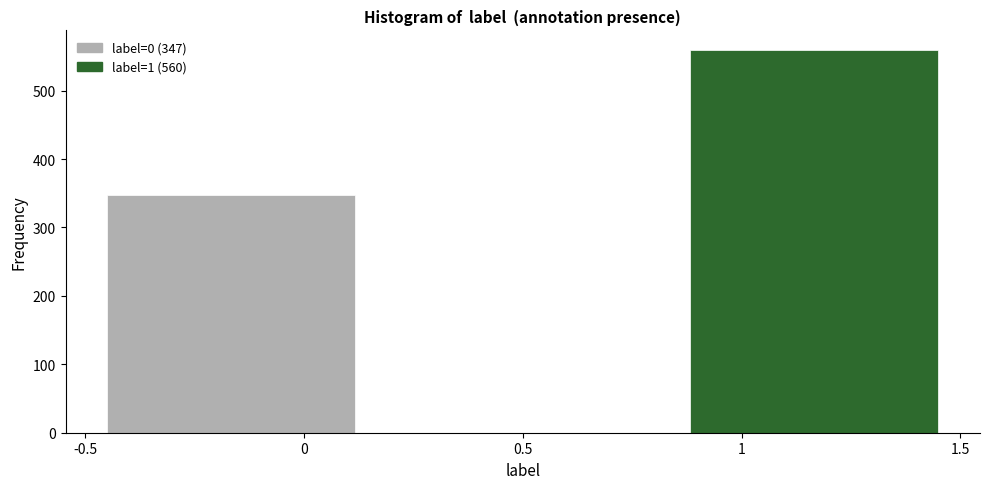

Which range on the x-axis has the tallest bar?

0.85 to 1.50